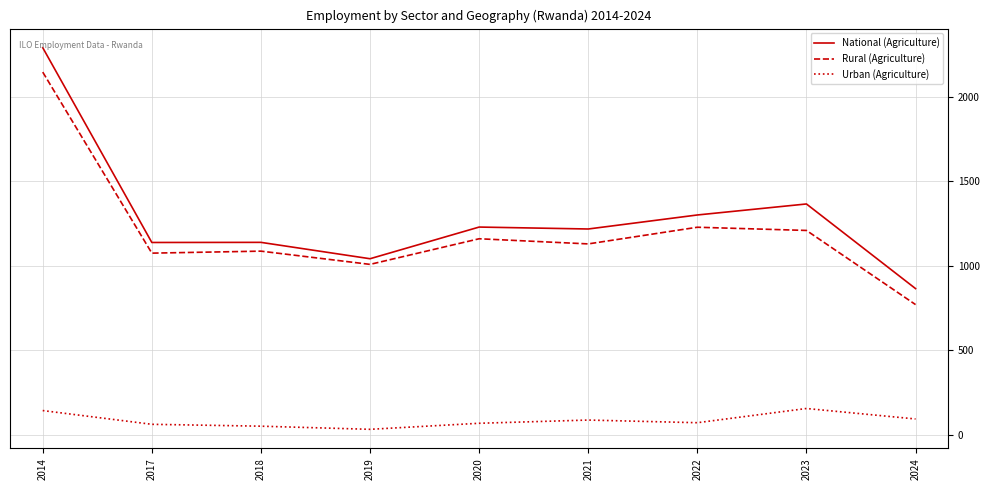

True or false: Urban (Agriculture) and National (Agriculture) cross at least once.

False